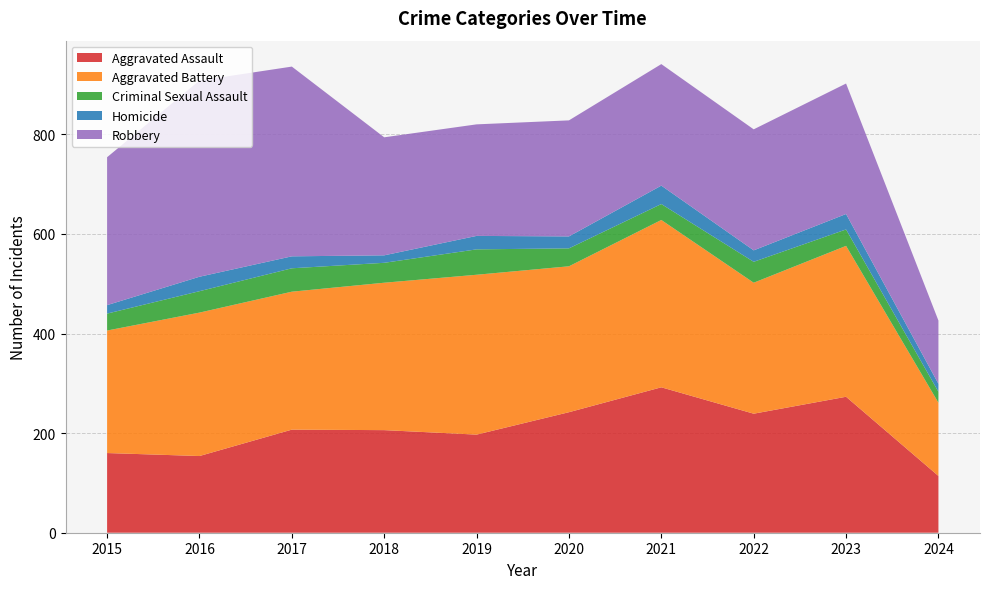

Reading left to right, list all the values displayed in this chart.

Aggravated Assault: 160	154	207	206	197	242	292	239	273	114
Aggravated Battery: 246	288	277	296	321	293	336	263	303	147
Criminal Sexual Assault: 34	43	47	40	51	36	32	42	33	22
Homicide: 17	29	24	15	27	24	37	23	31	16
Robbery: 297	394	381	237	224	233	244	243	262	127